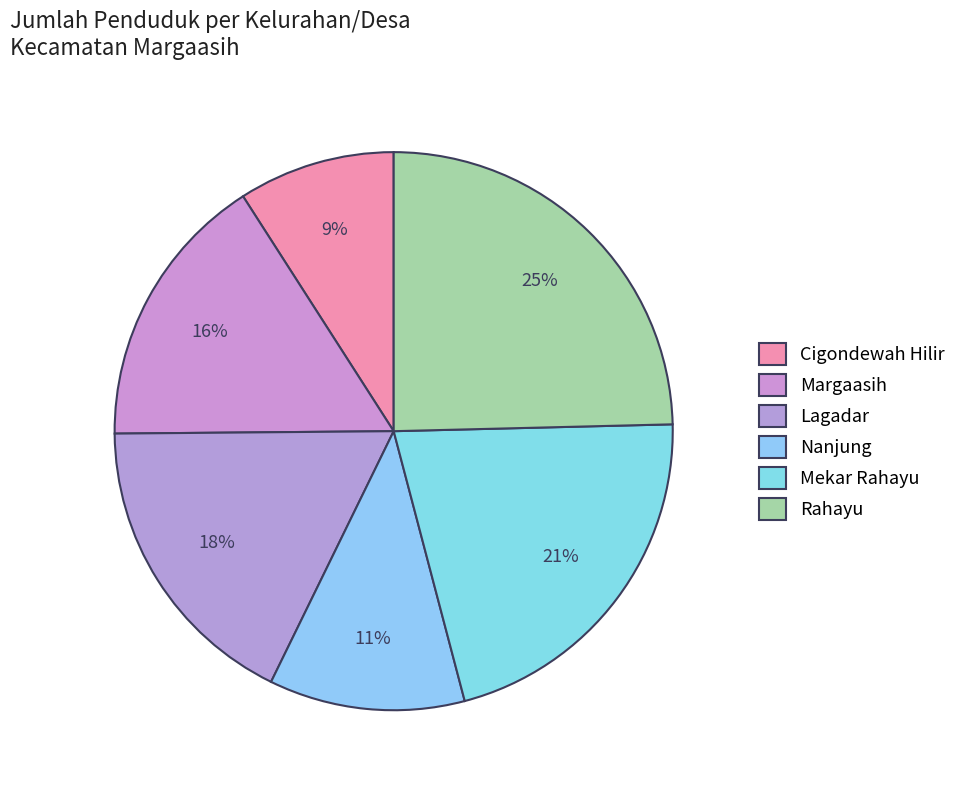

Does any single category account for the majority?

No